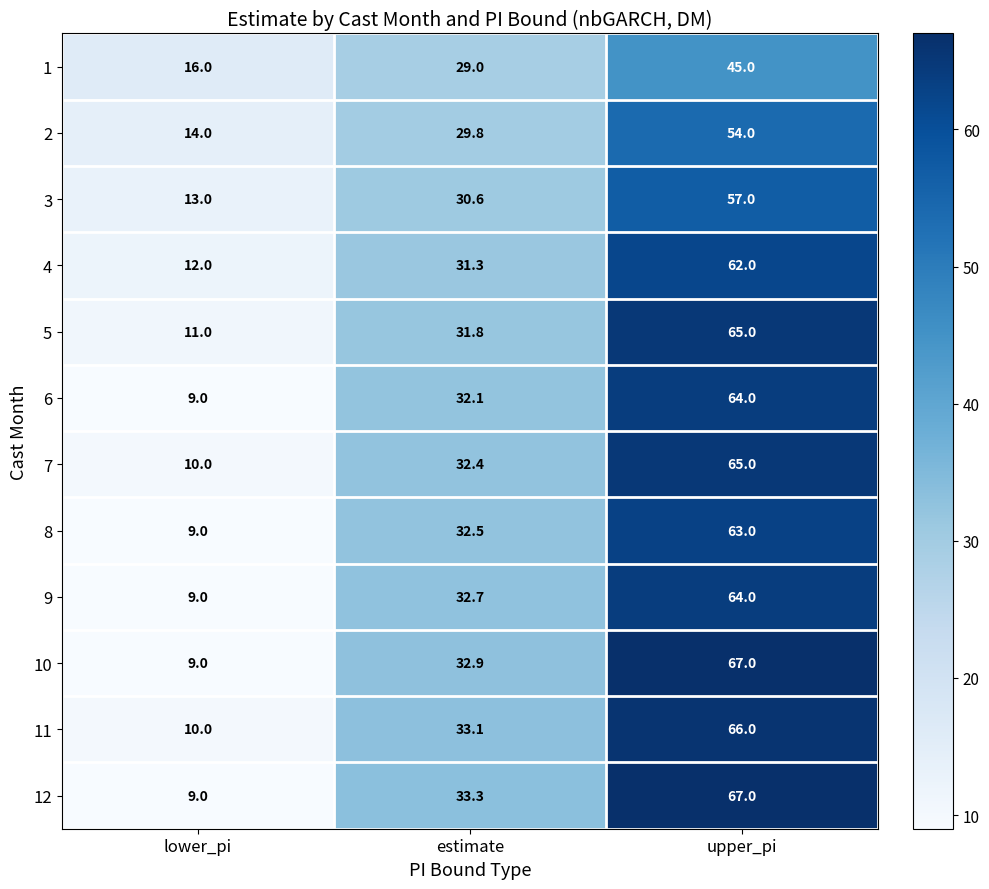

At which category does the chart reach its peak across all series?

upper_pi